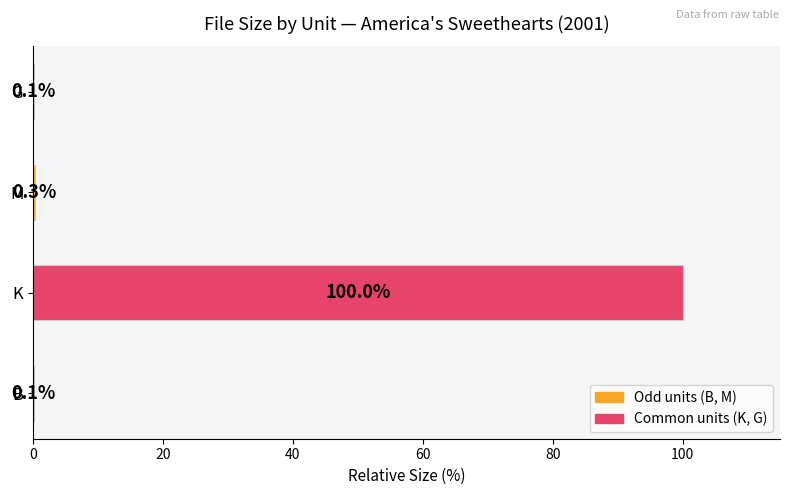

The value at K is 100.0. True or false?

True